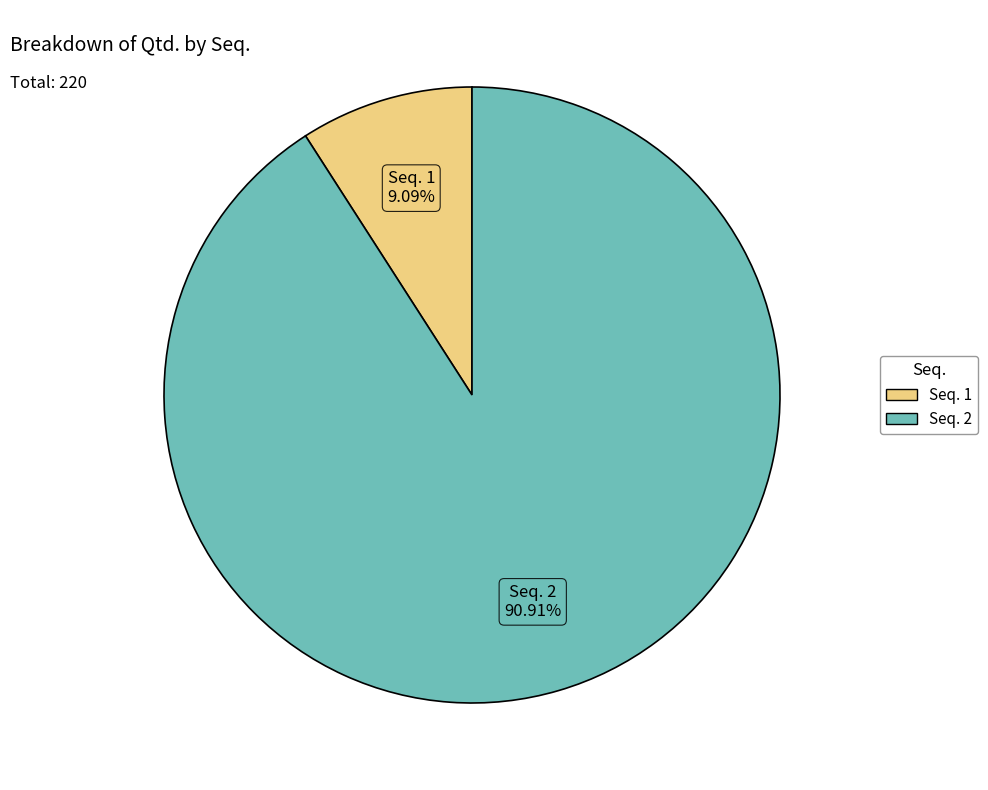

Is there any slice that represents more than half of the pie?

Yes